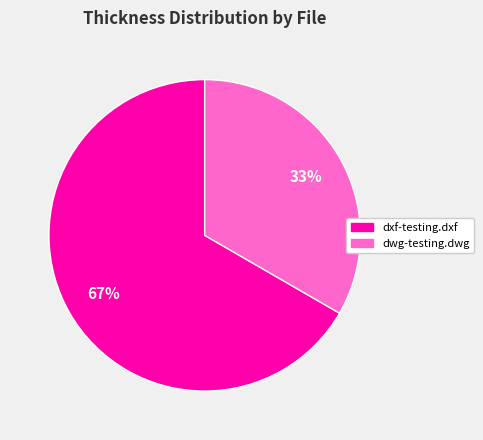

How many slices are in this pie chart?

2